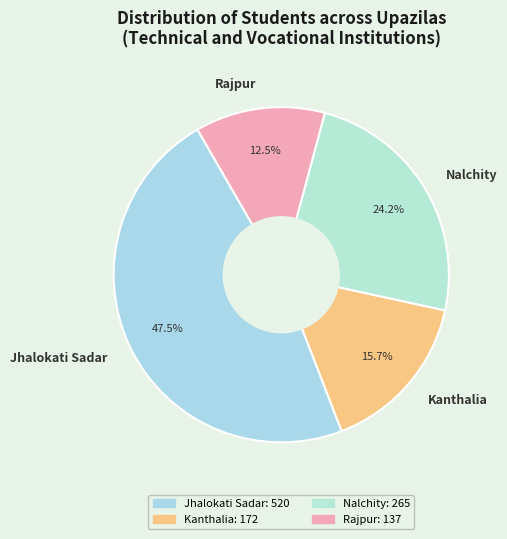

Which slice is the largest?

Jhalokati Sadar